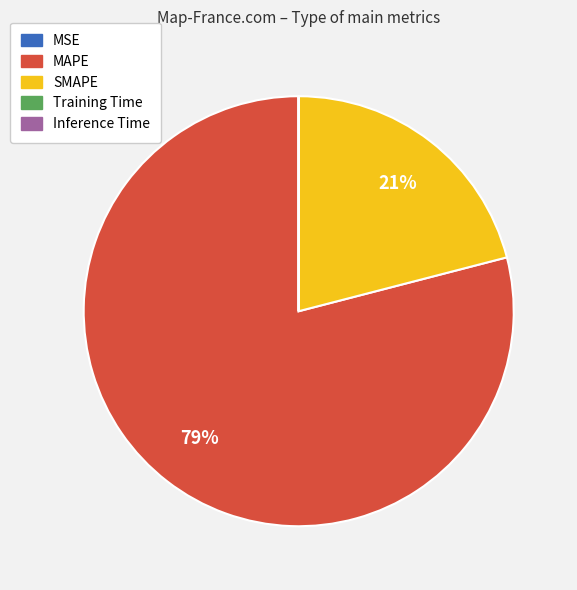

Which category has the biggest portion of the pie?

MAPE